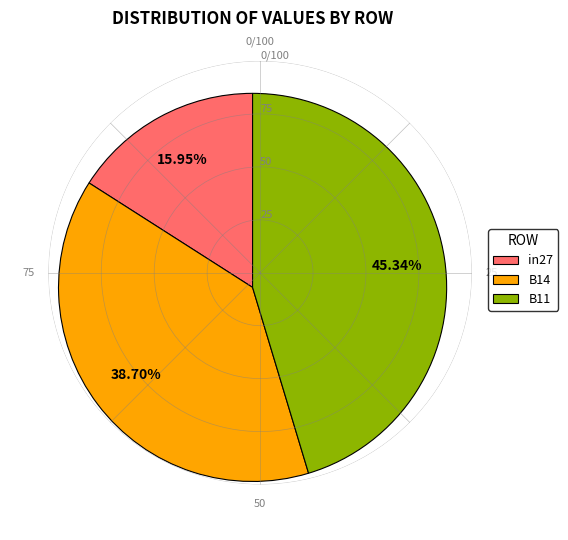

Is B11 the majority of the pie?

No